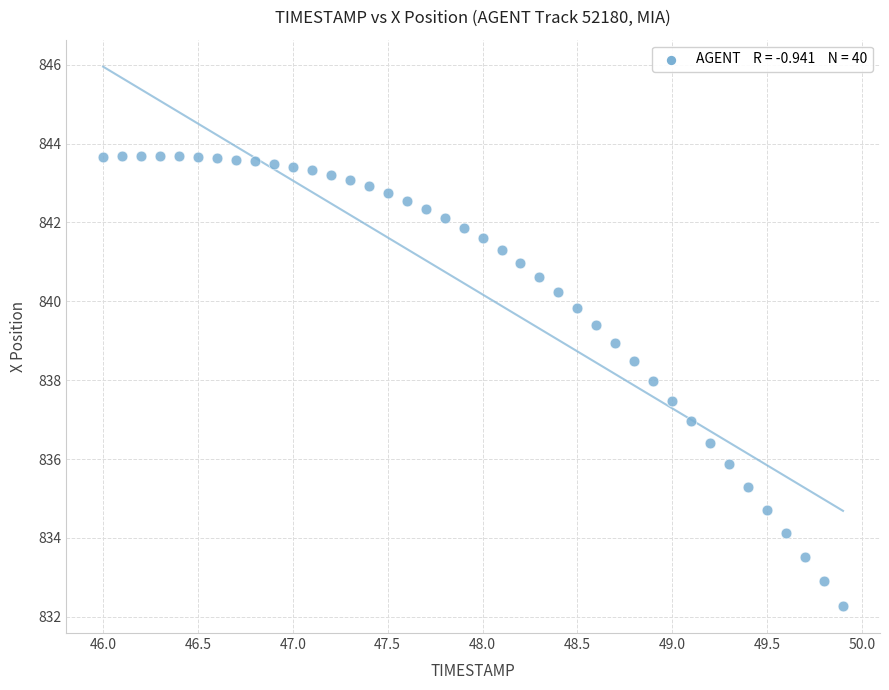

What is the range of X values (max minus min)?

3.9